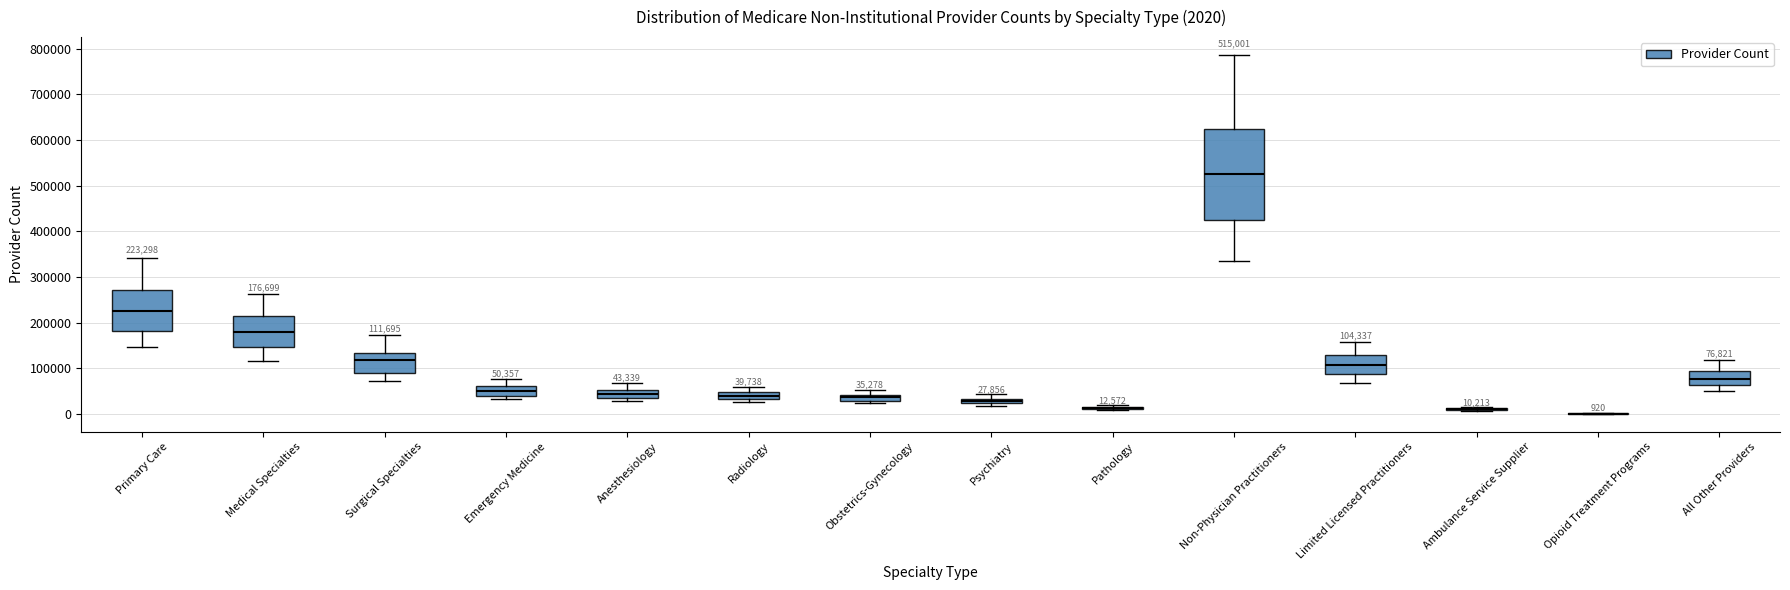

Which box is the tallest, from its lower edge to its upper edge?

Non-Physician Practitioners